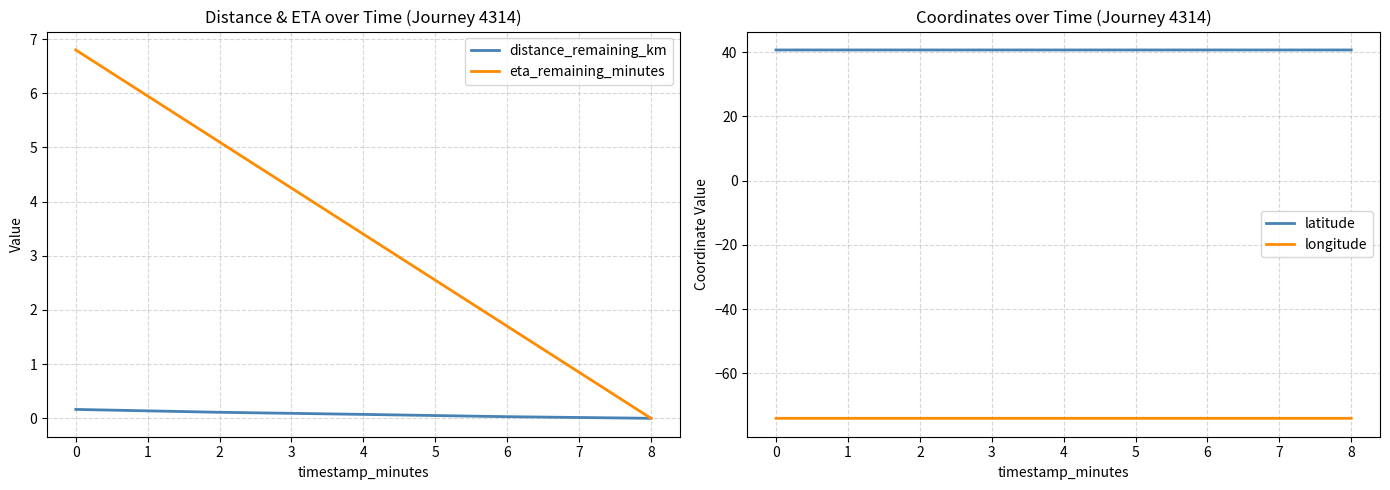

The value of distance_remaining_km at 0 is 0.2. True or false?

True